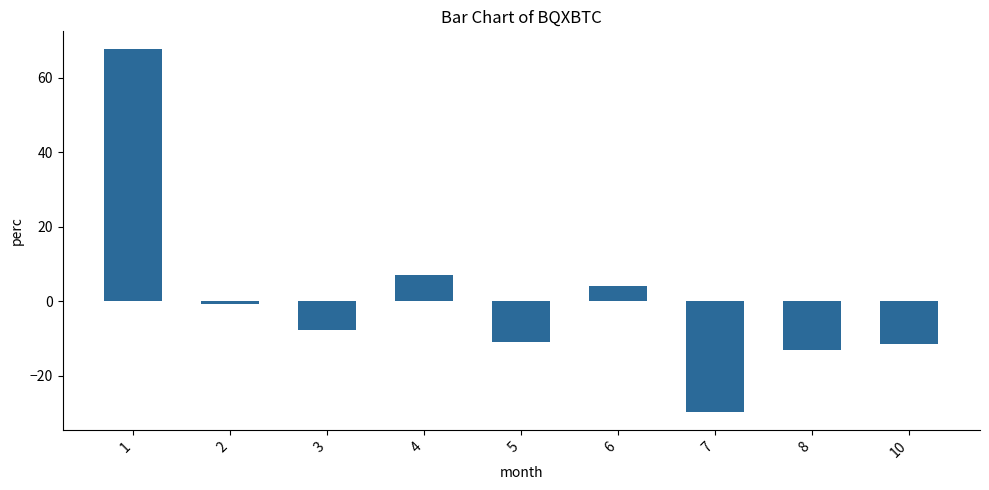

Which label corresponds to the smallest value in the chart?

7